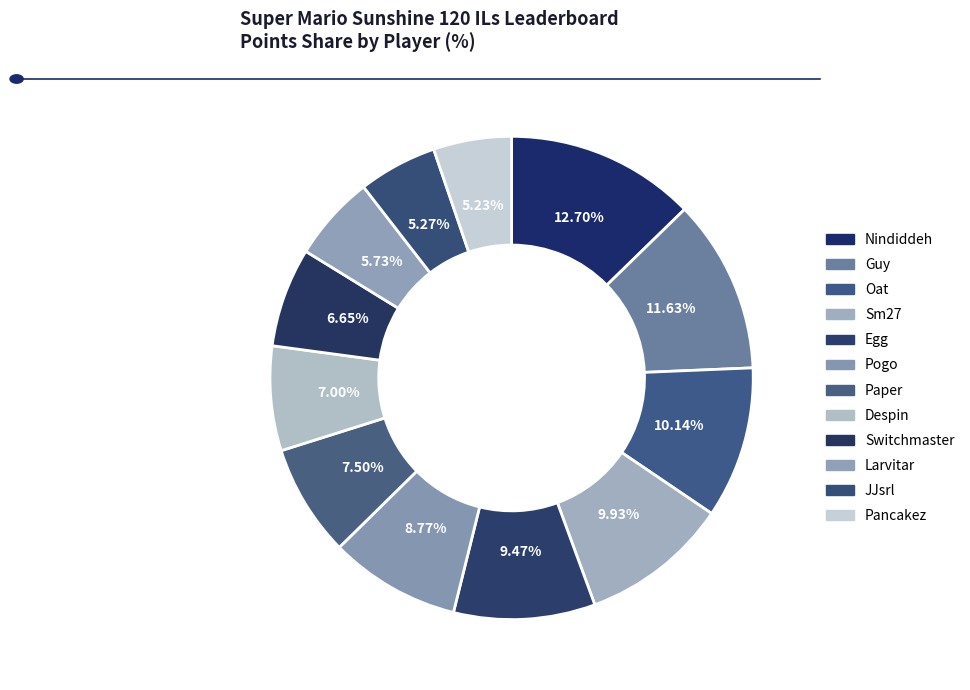

Count the number of slices in the pie.

12